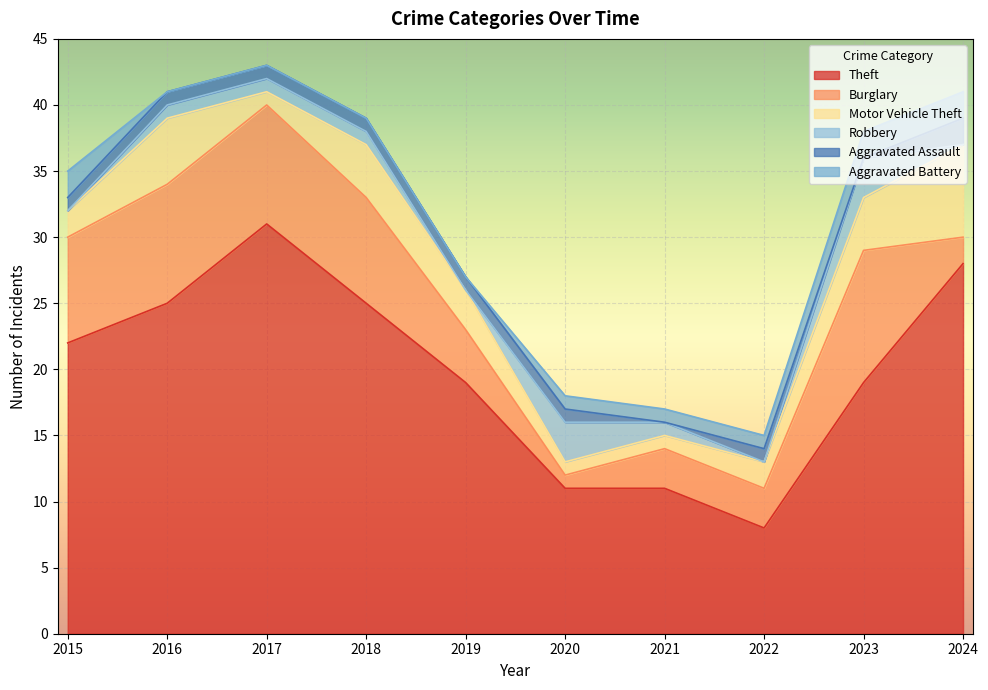

True or false: Aggravated Battery and Motor Vehicle Theft intersect in this chart.

False